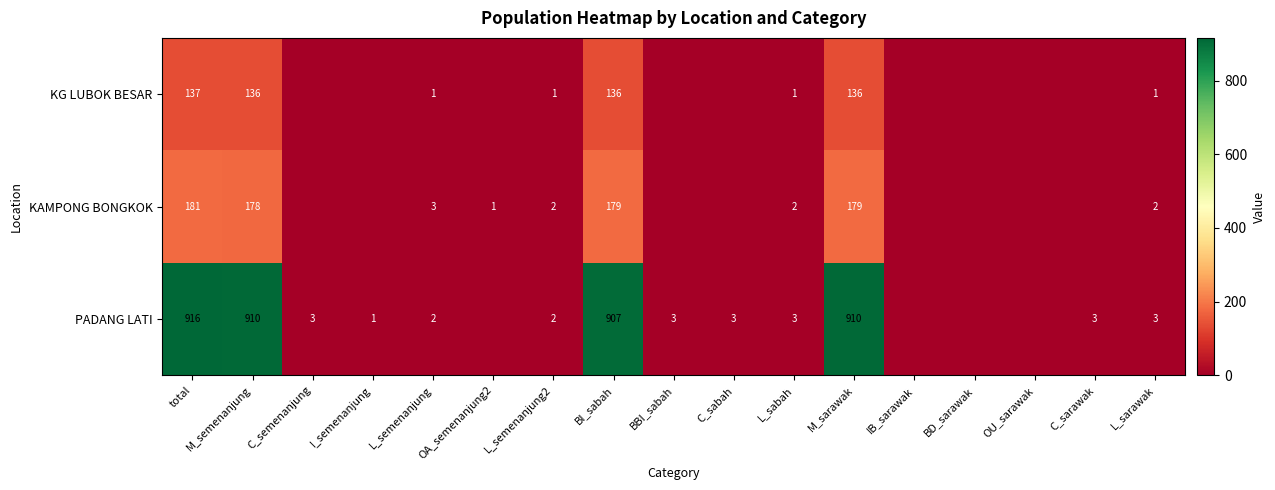

The PADANG LATI series shows 2 at L_semenanjung2. True or false?

True